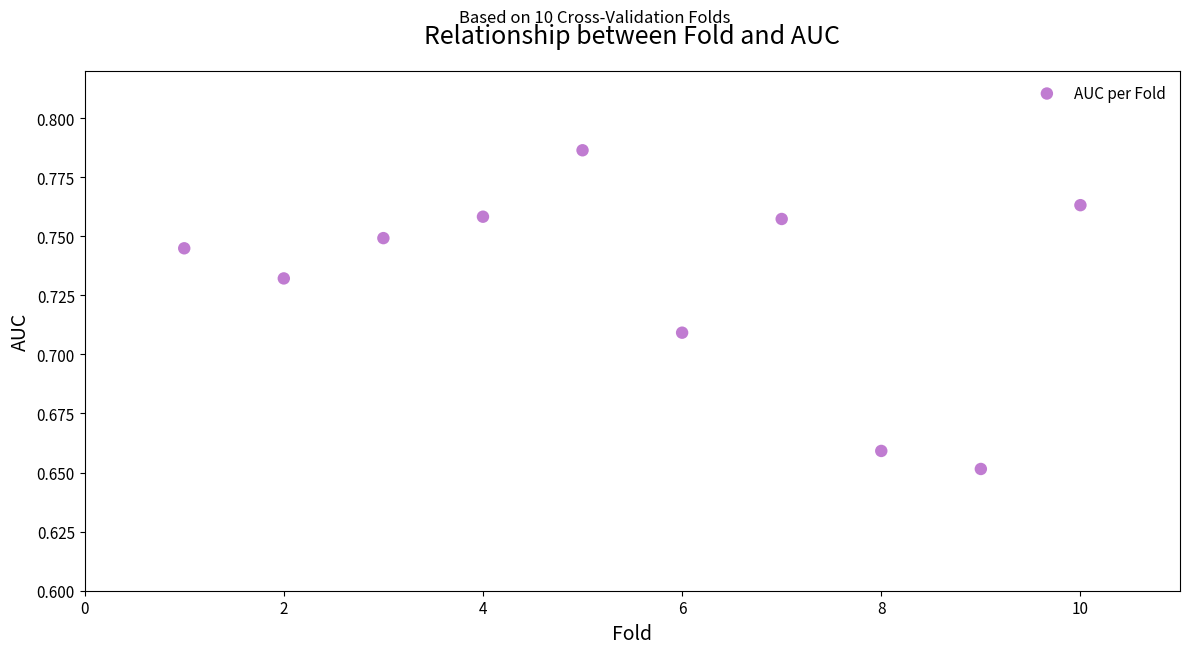

What is the range of X values (max minus min)?

9.0